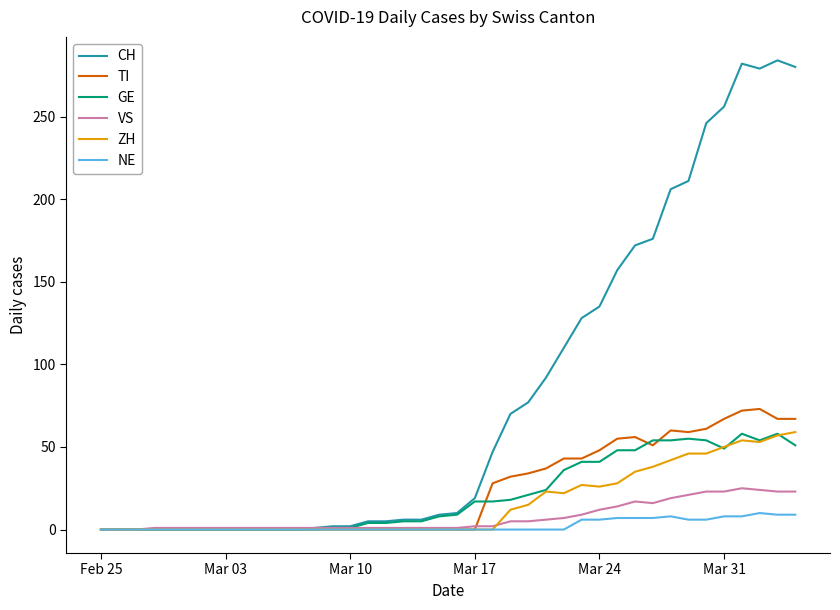

What is the maximum value for TI?

73